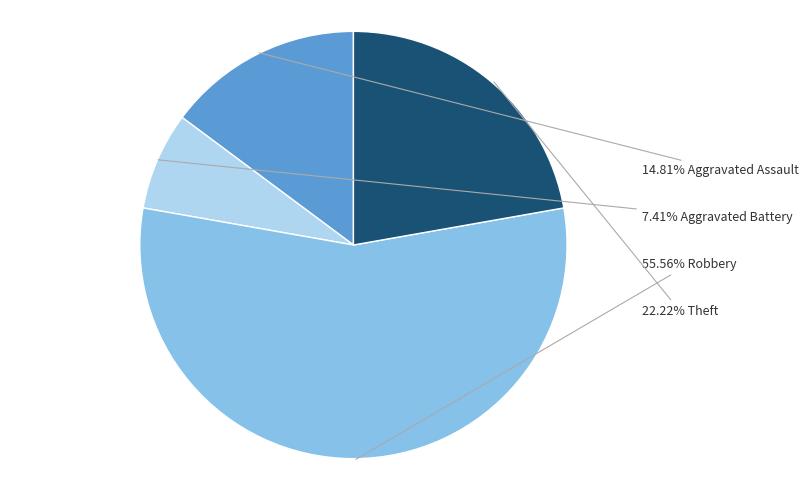

Is there a majority slice in this chart?

Yes